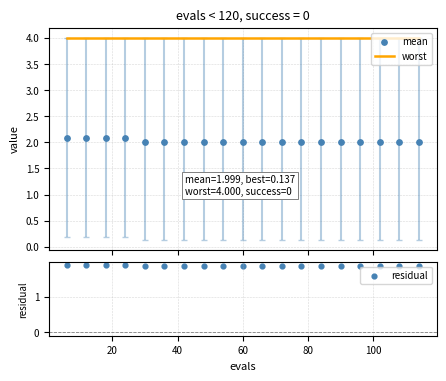

Which series contains the lowest Y value?

residual